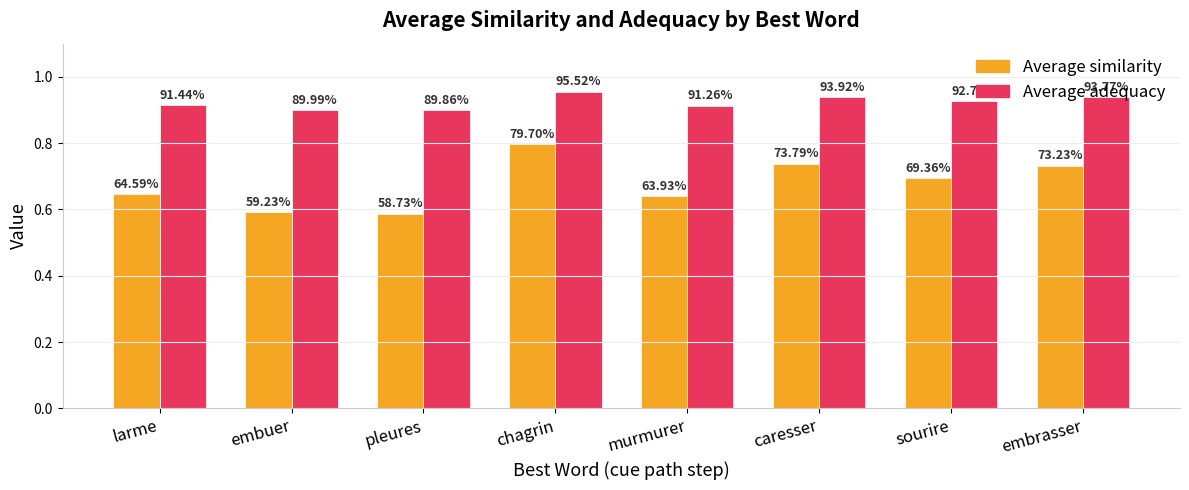

How many bars are there in each group?

2